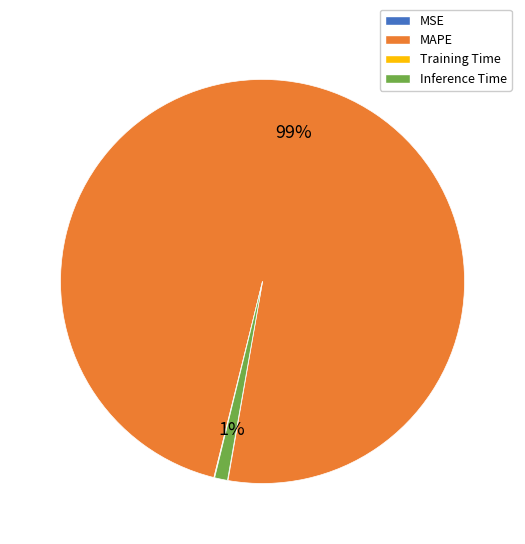

The MAPE slice represents 99% of the pie. True or false?

True